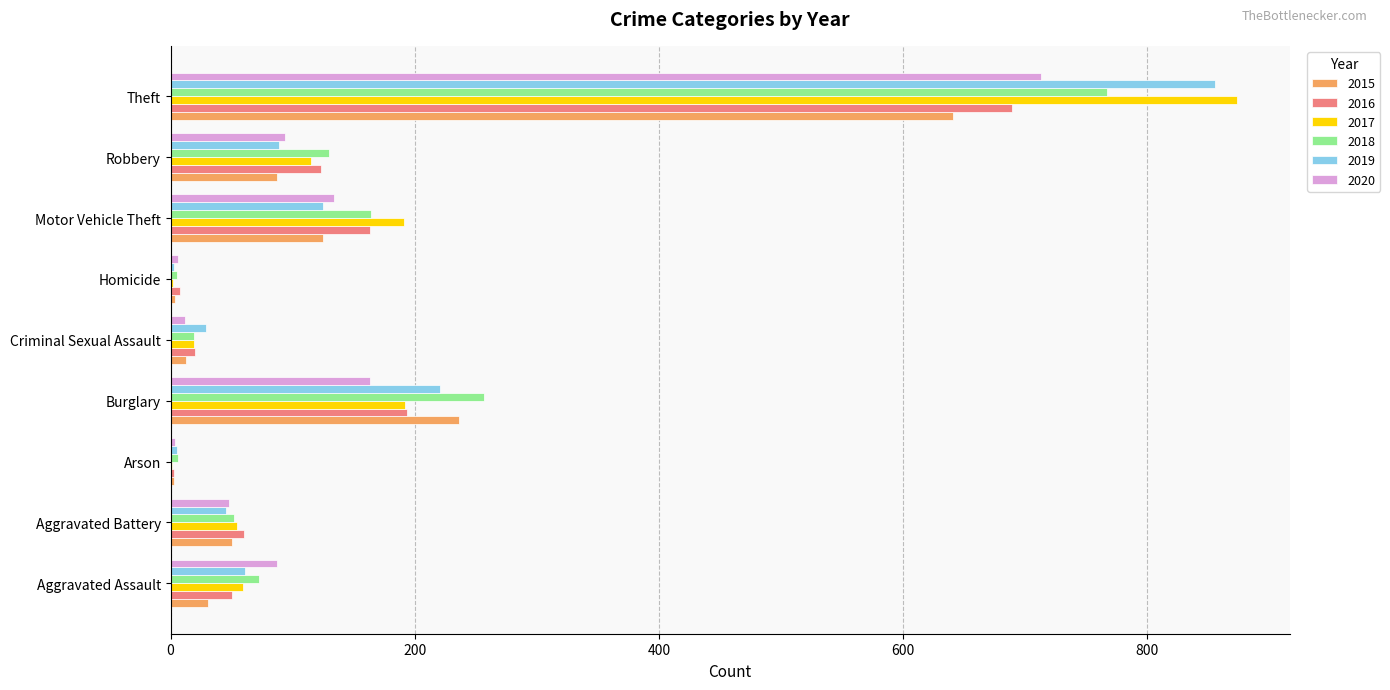

At which category does the chart reach its peak across all series?

Theft